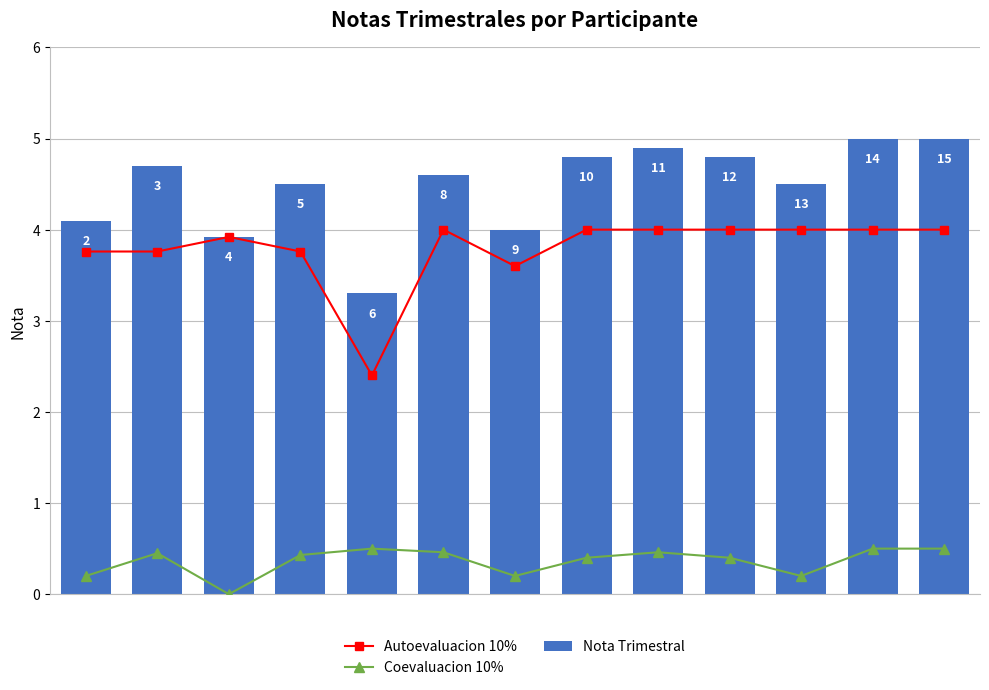

How many data points does each series have?

13